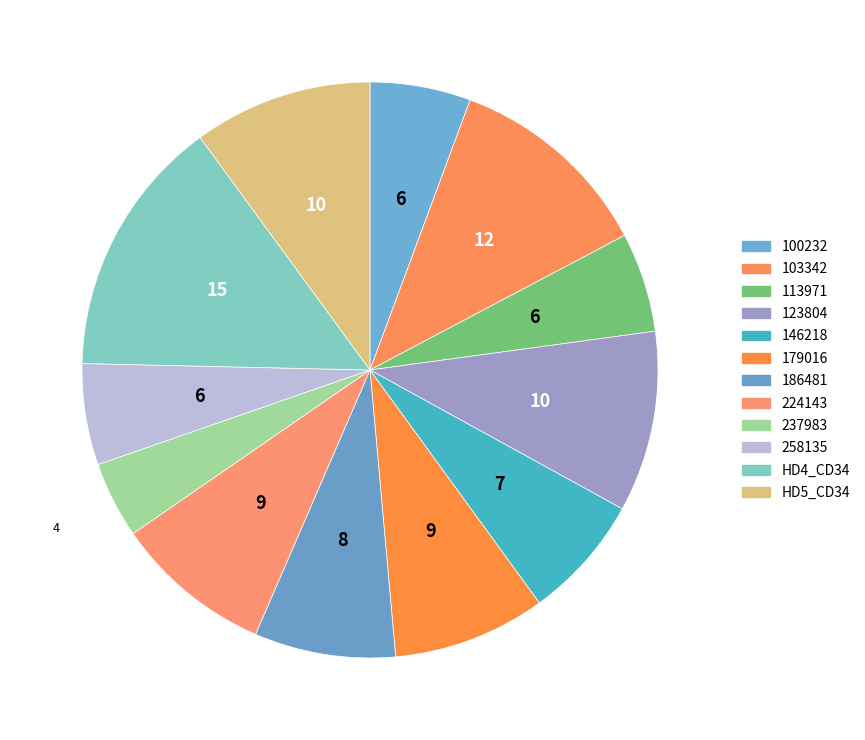

What is the smallest slice in the pie chart?

237983